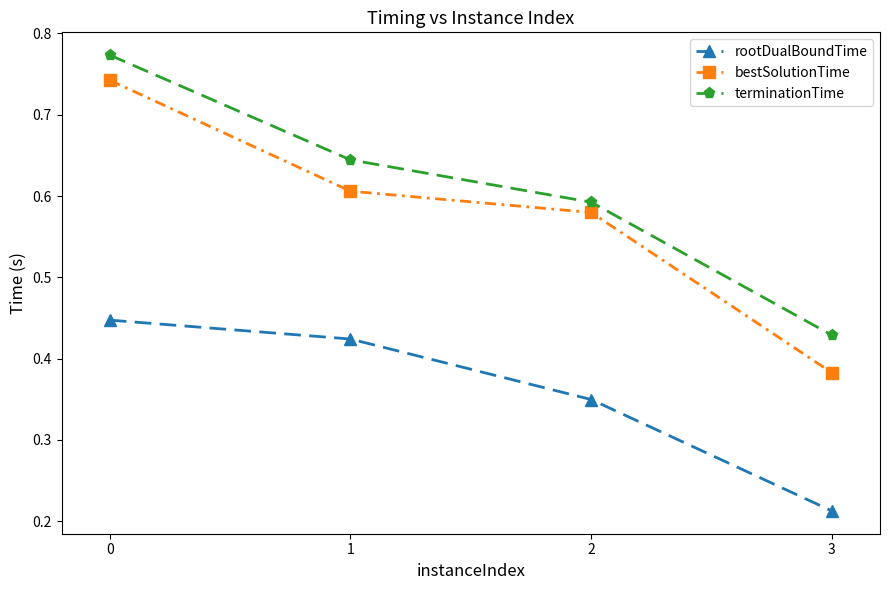

At 3, list the series in order from largest to smallest.

terminationTime, bestSolutionTime, rootDualBoundTime